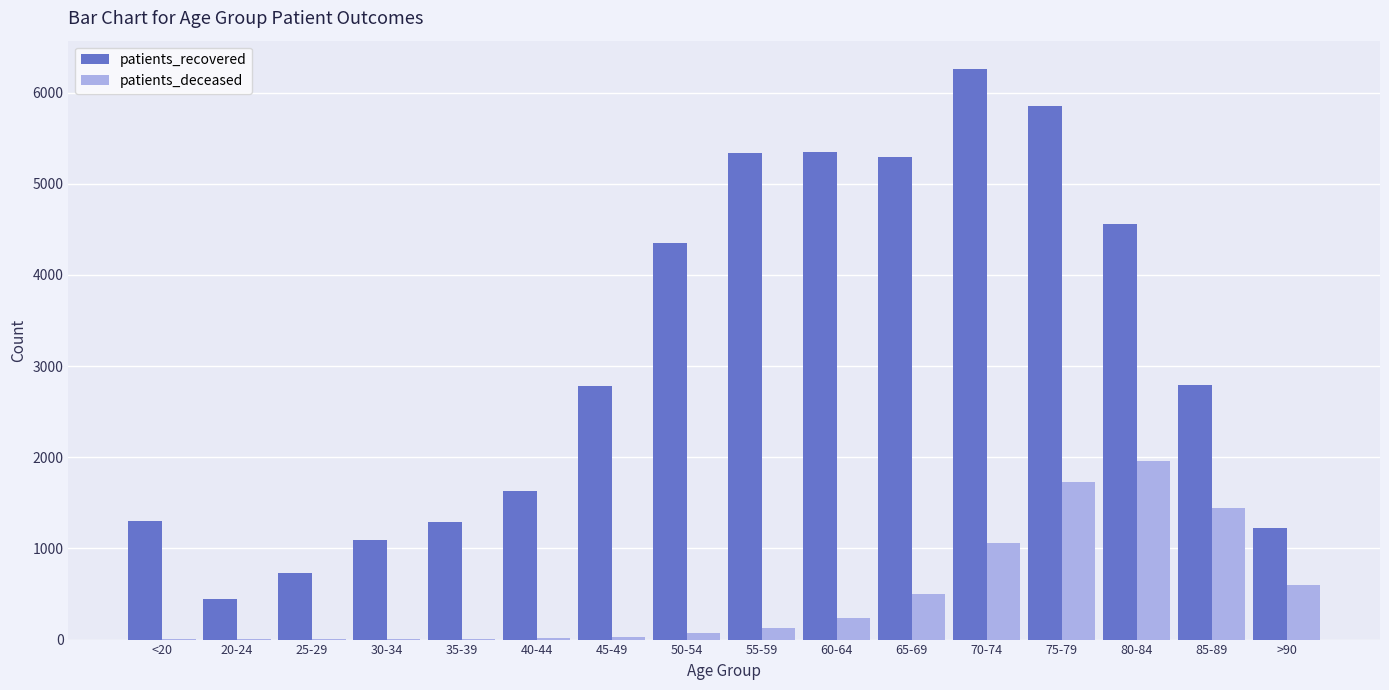

How many groups of bars are there?

16